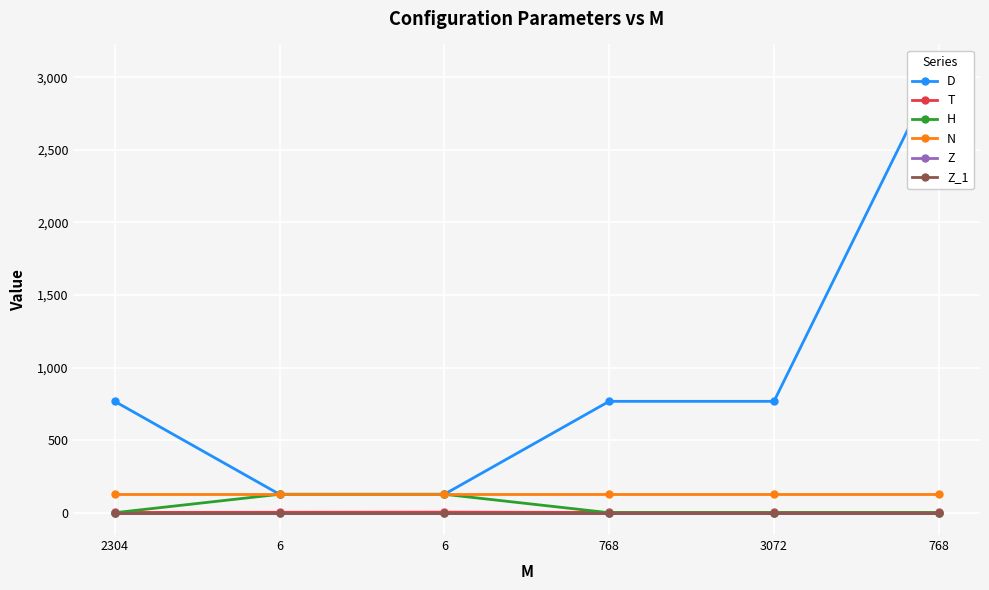

What is the greatest value displayed?

3072